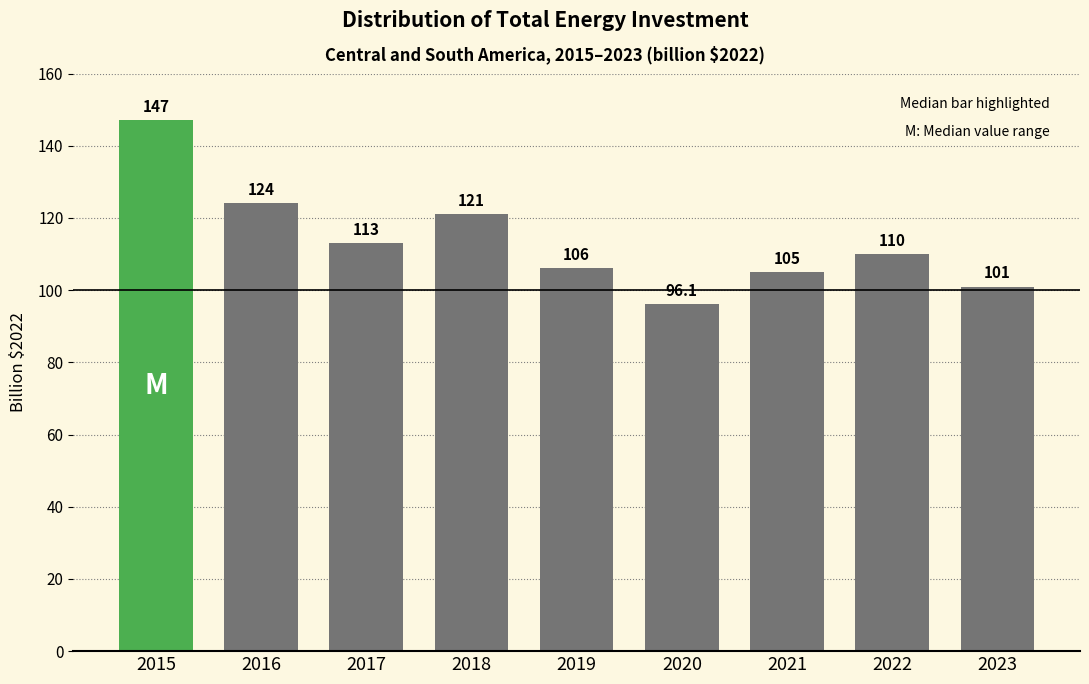

Reading left to right, what are all the values shown in this chart?

147.0	124.0	113.0	121.0	106.0	96.1	105.0	110.0	101.0